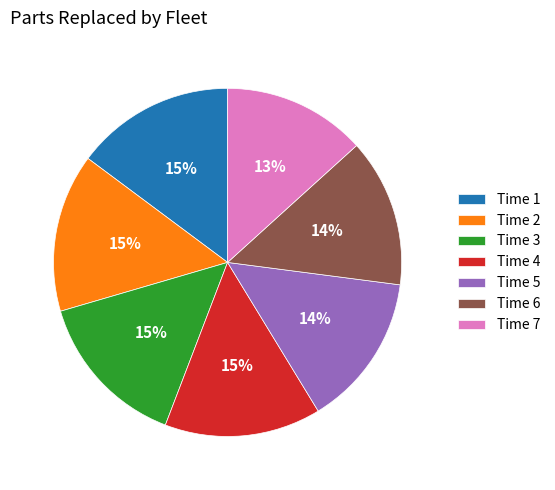

To the nearest percent, what is the difference between the largest and smallest slice percentages?

2%